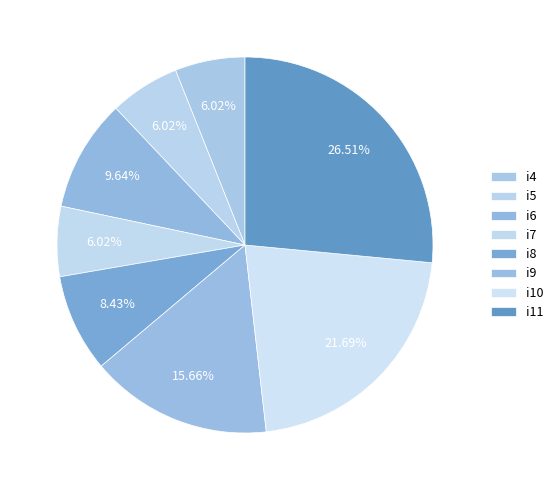

How many segments does this pie chart have?

8